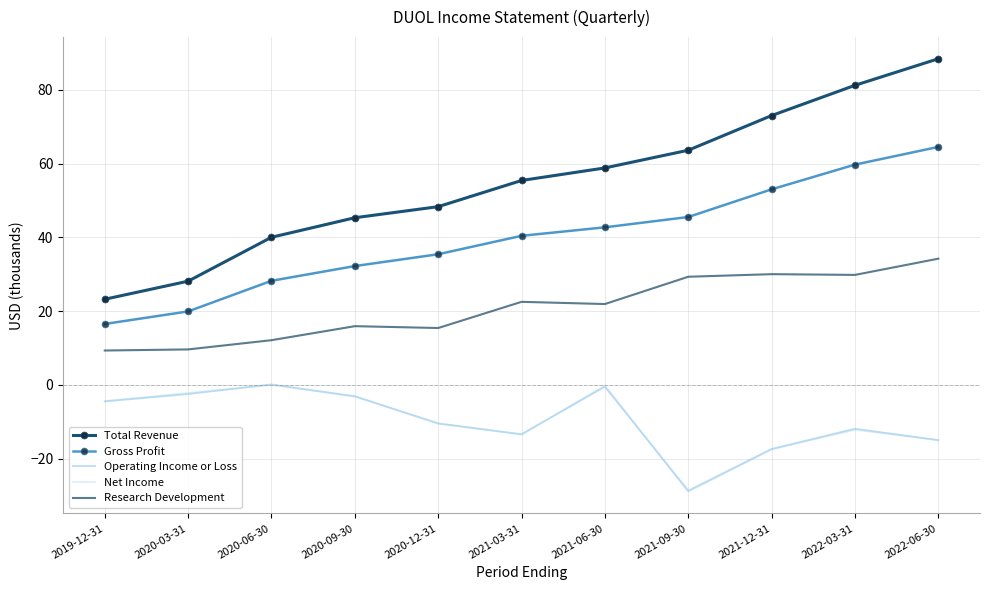

What is the difference between the maximum and minimum values in the Gross Profit series?

48.0